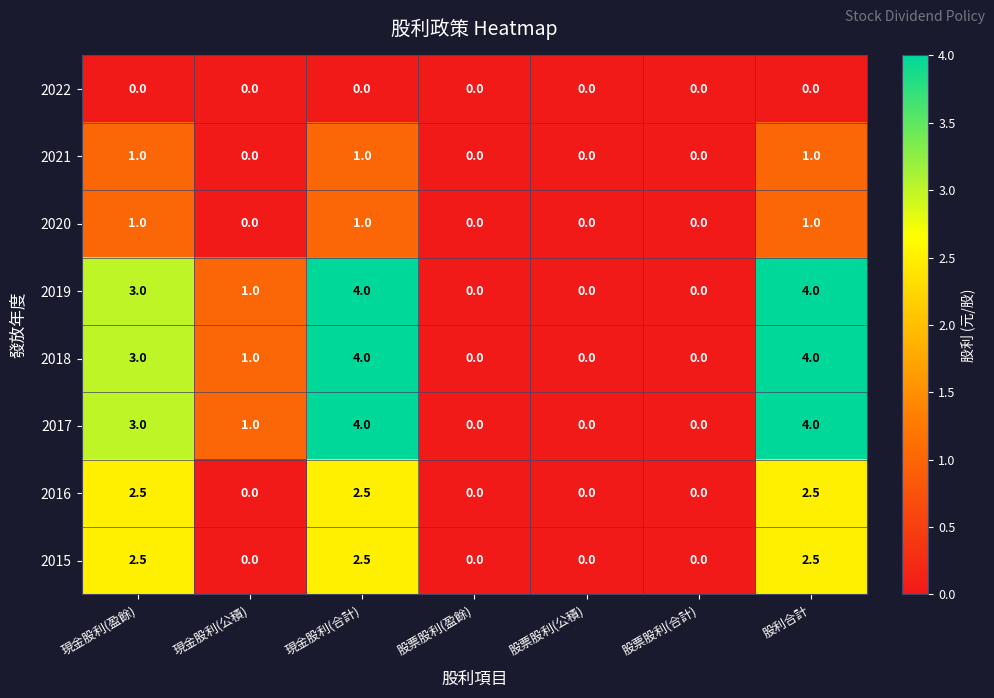

What is the difference between the second highest and minimum values in the 2020 series?

1.0